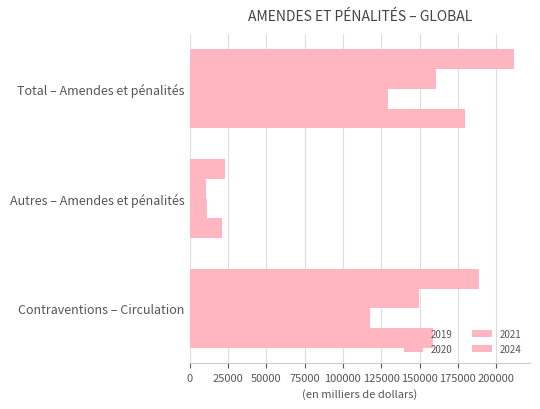

Which series changed the most between Contraventions – Circulation and Autres – Amendes et pénalités?

2024